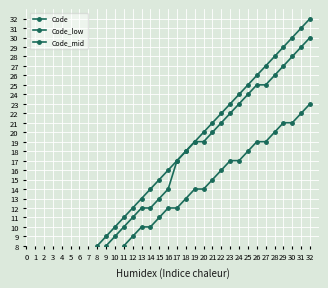

The value of Code at 4 is 4. True or false?

True